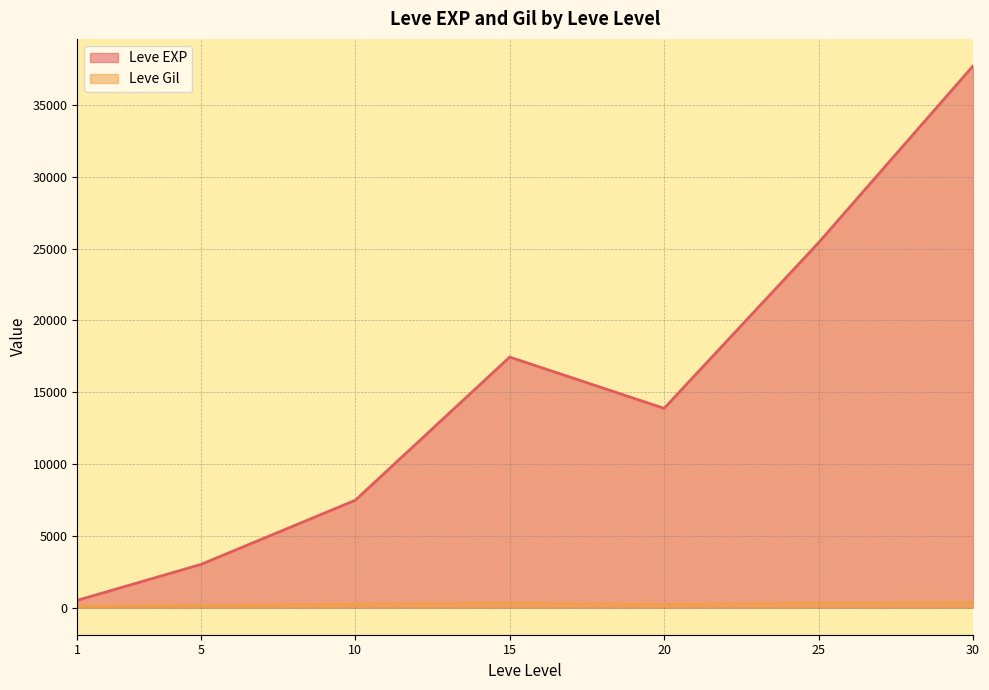

Which has a higher value, 30 or 5?

30